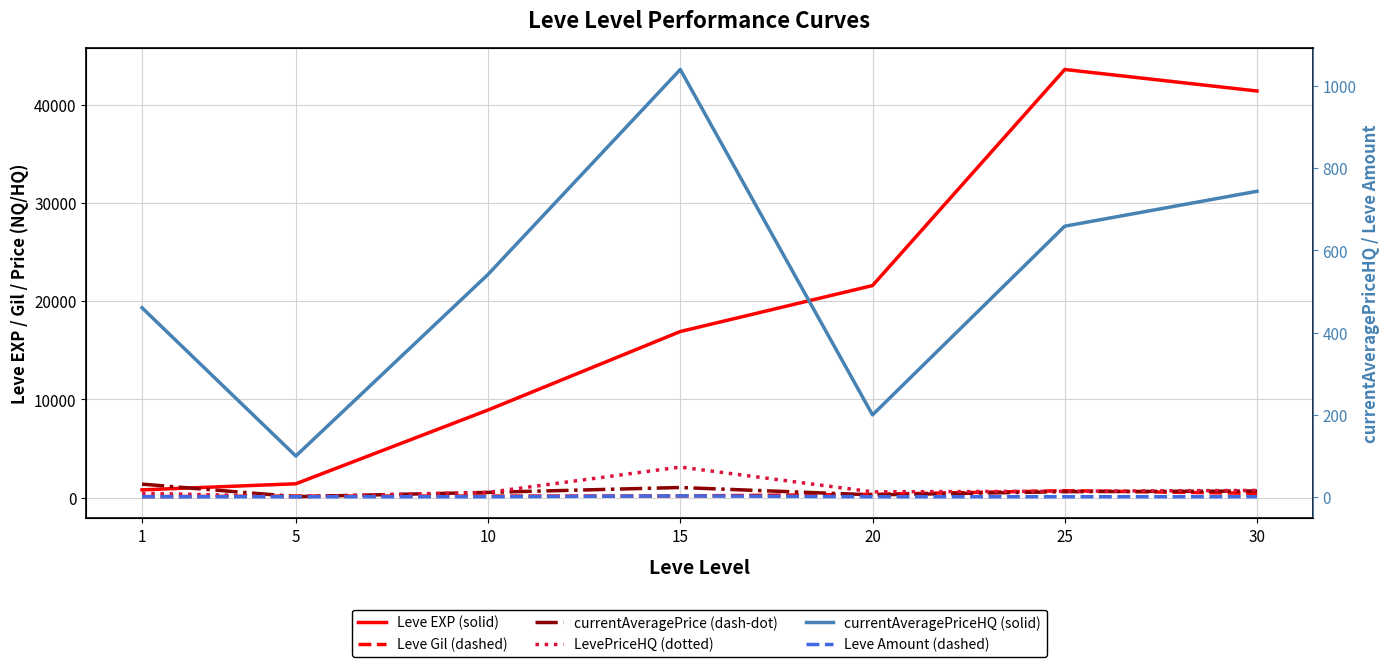

True or false: currentAveragePrice (dash-dot) and LevePriceHQ (dotted) intersect in this chart.

False